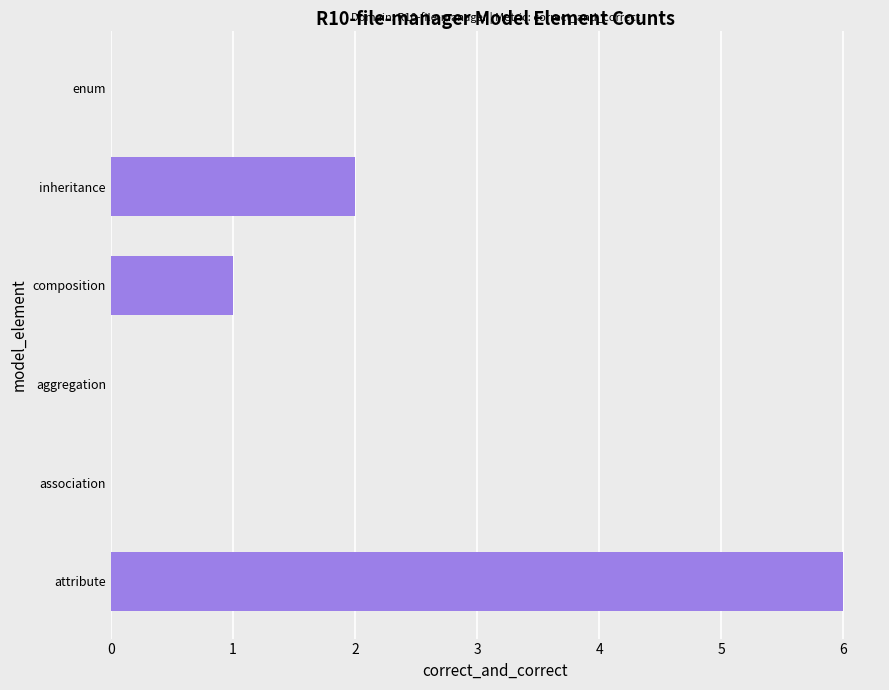

Count the number of data series in this chart.

1